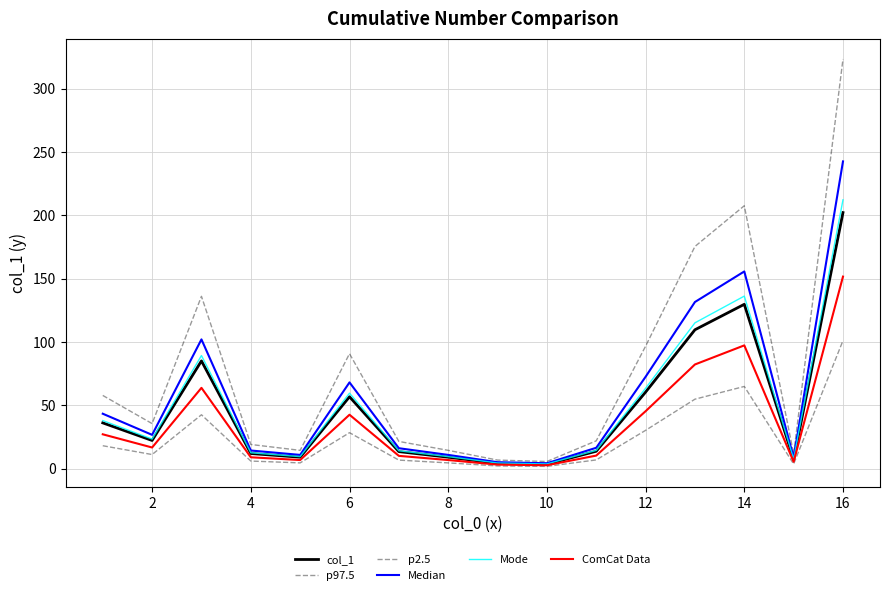

True or false: Mode and p2.5 cross at least once.

False